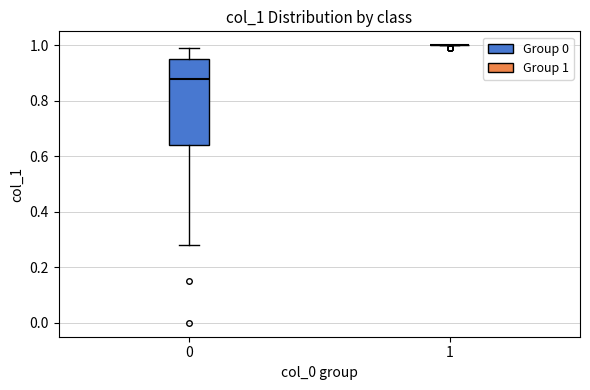

Reading left to right, transcribe this box plot: for each box, give where its median line is, the range the box spans, and where its two whiskers end, as read against the y-axis. The values are not printed on the chart, so give them approximately, as read against the axis.

0: median 0.88, box 0.64 to 0.96, whiskers 0.28 to 1.00
1: box collapsed to a line at 1.00, whiskers 1.00 to 1.00